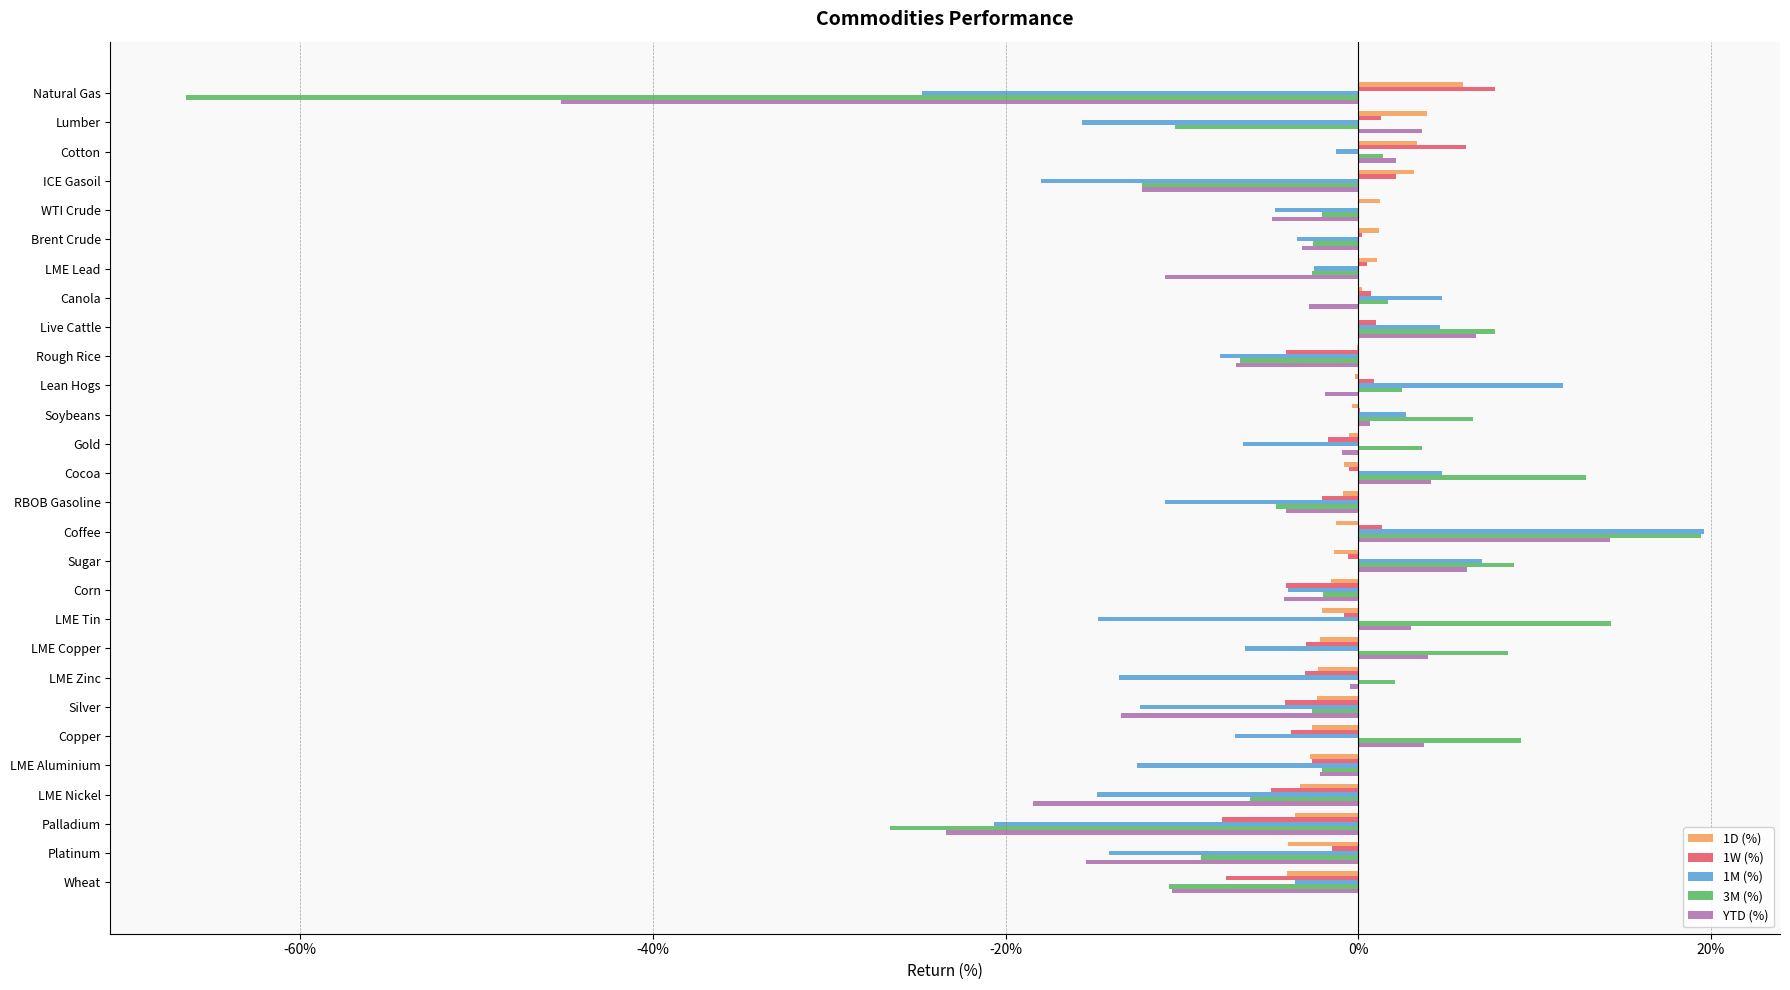

What are all the series names shown in the legend?

1D (%), 1W (%), 1M (%), 3M (%), YTD (%)